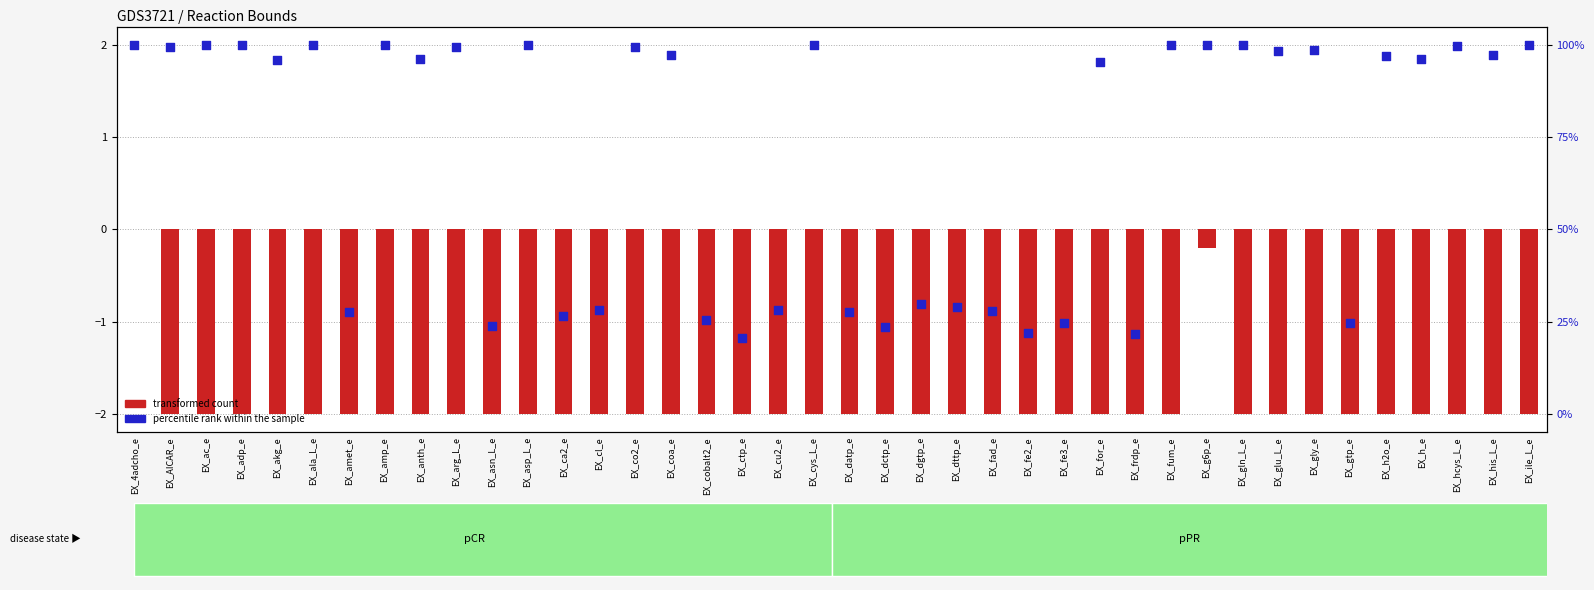

At how many categories does at least one series exceed 0?

24